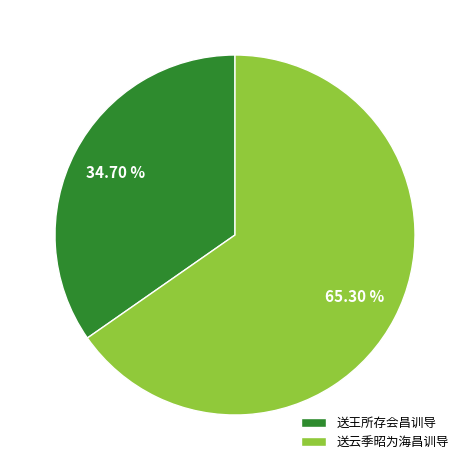

Which slice is the smallest?

送王所存会昌训导